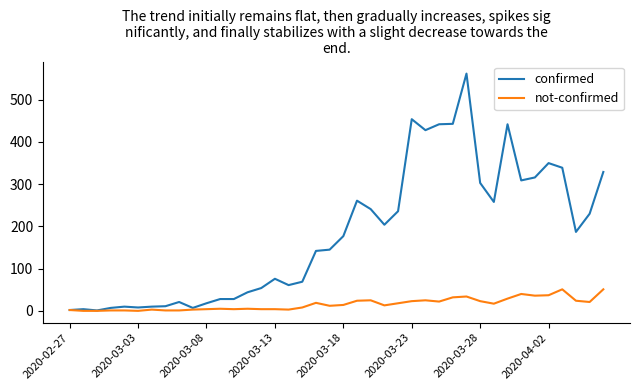

List the series in order of their peak value, lowest first.

not-confirmed, confirmed